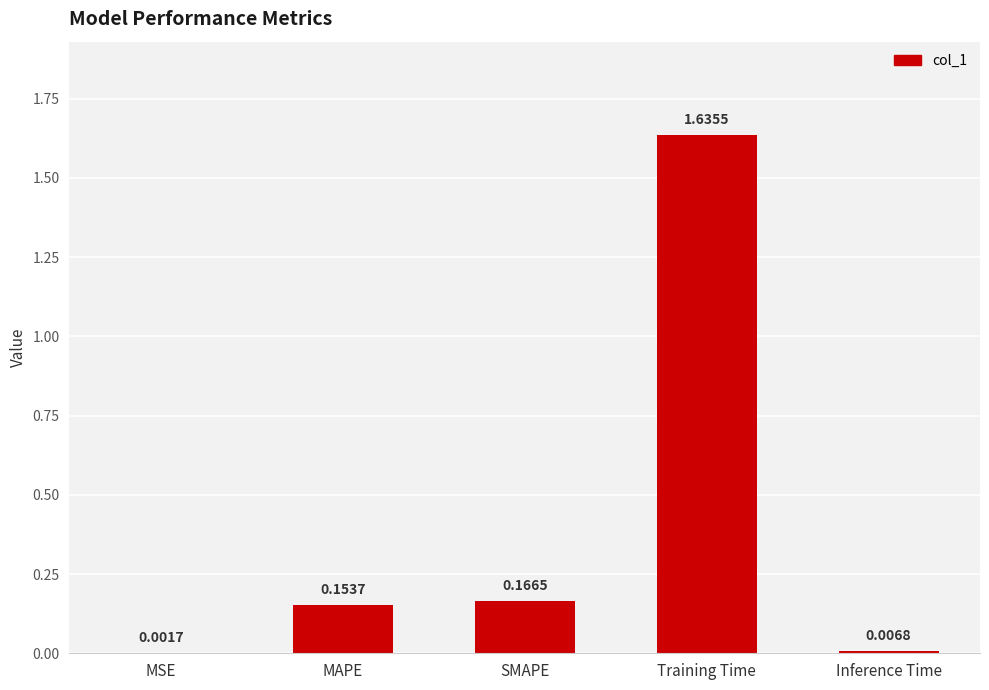

Which category has the highest value across all series?

Training Time